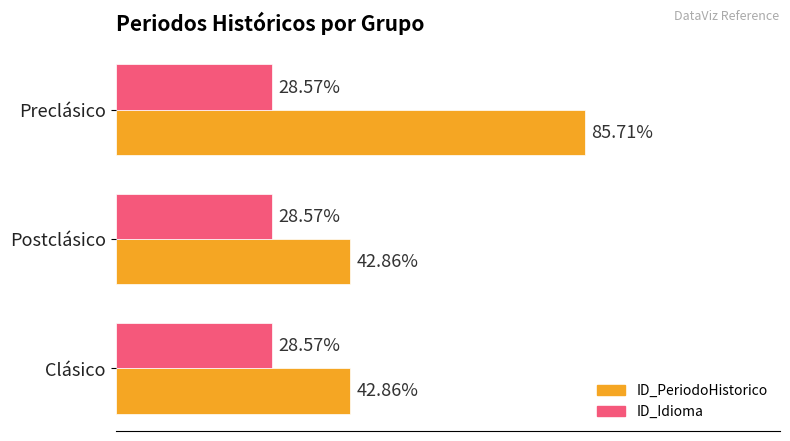

What are all the series names shown in the legend?

ID_PeriodoHistorico, ID_Idioma